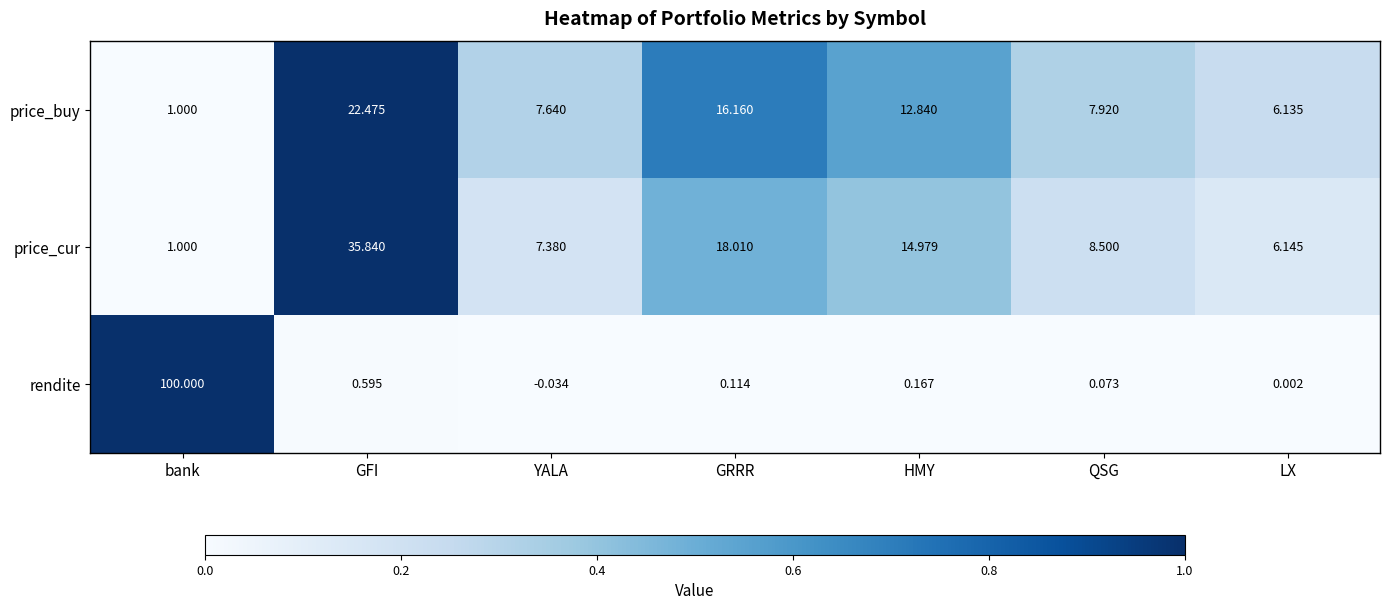

How many values in the price_buy series are below 7?

2